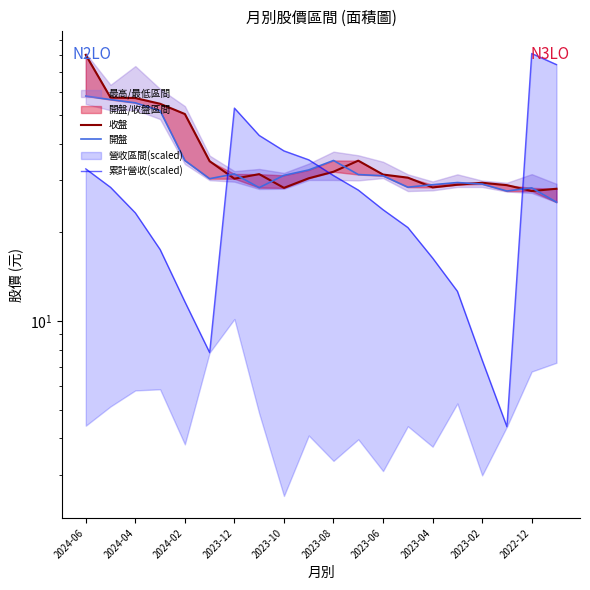

Between 2024-04 and 2023-10, which series saw the biggest shift?

收盤